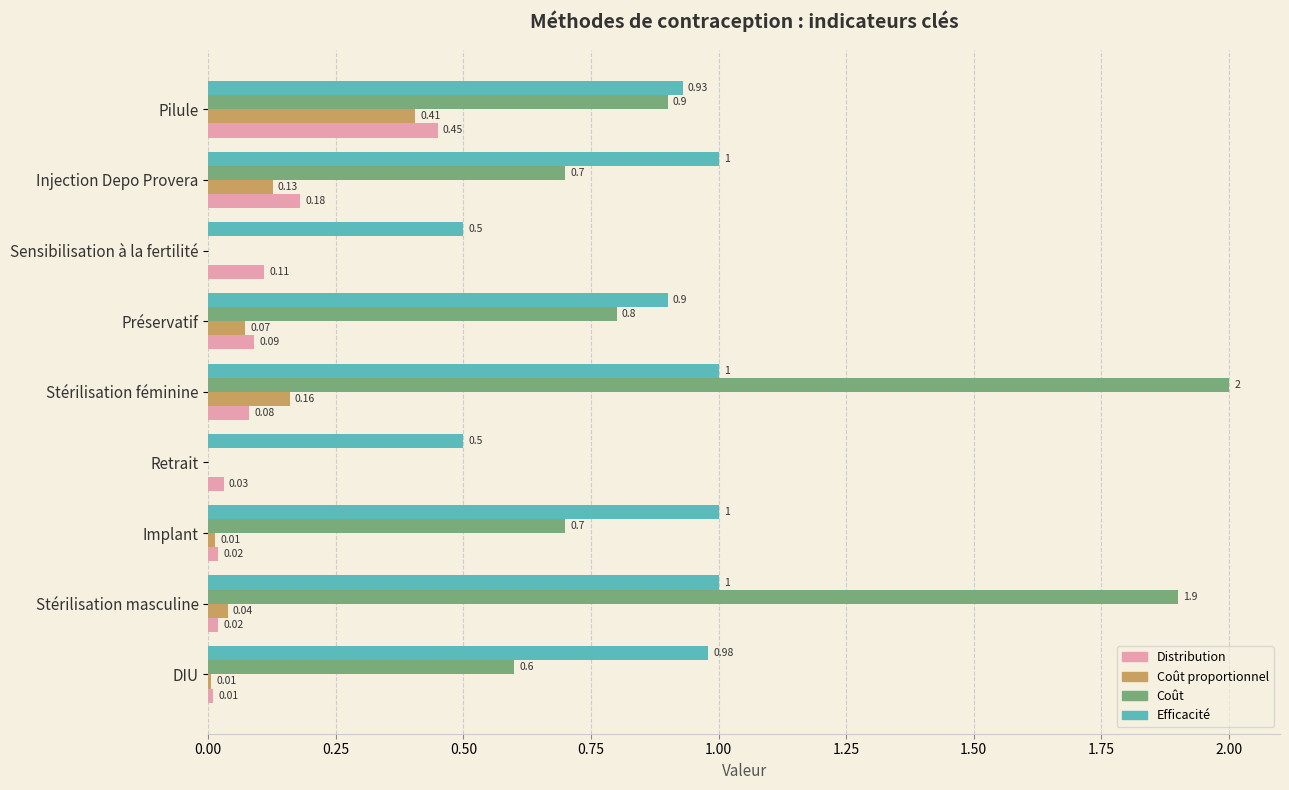

Between Stérilisation masculine and Injection Depo Provera, which series saw the biggest shift?

Coût